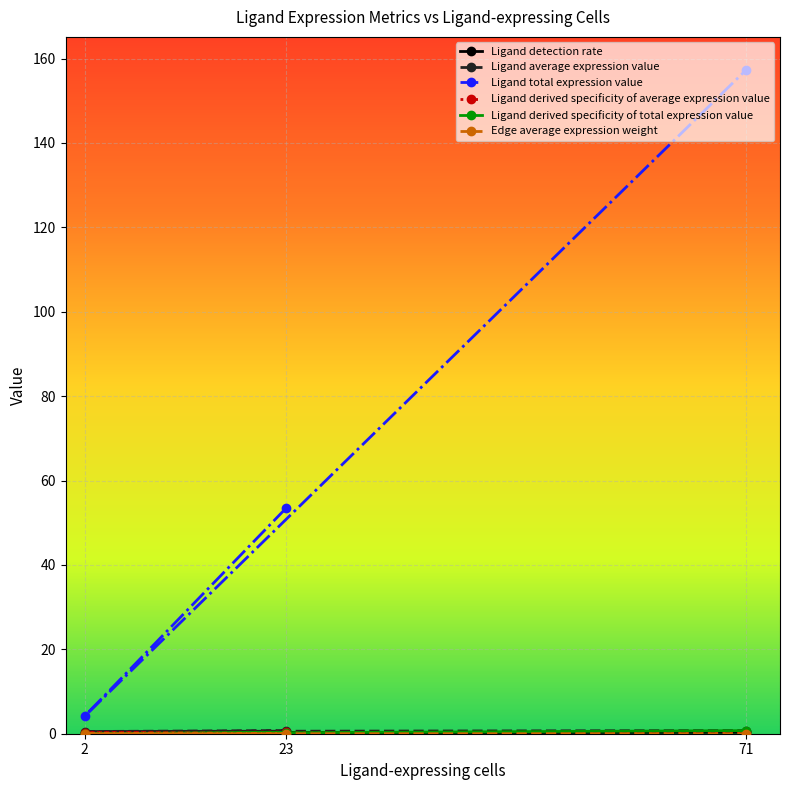

Which series has the widest spread of values?

Ligand total expression value